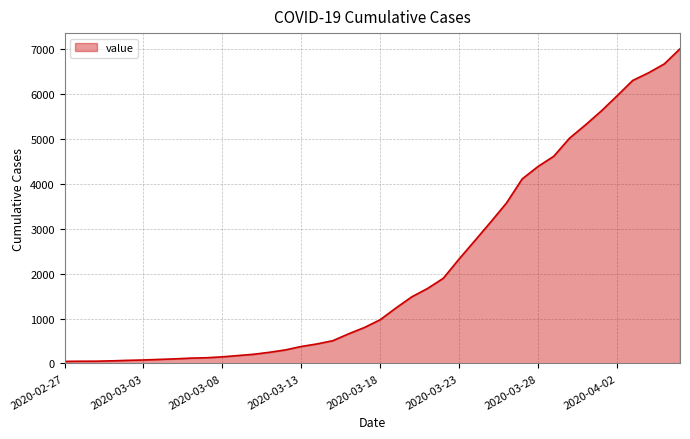

What is the maximum value shown in the chart?

7010